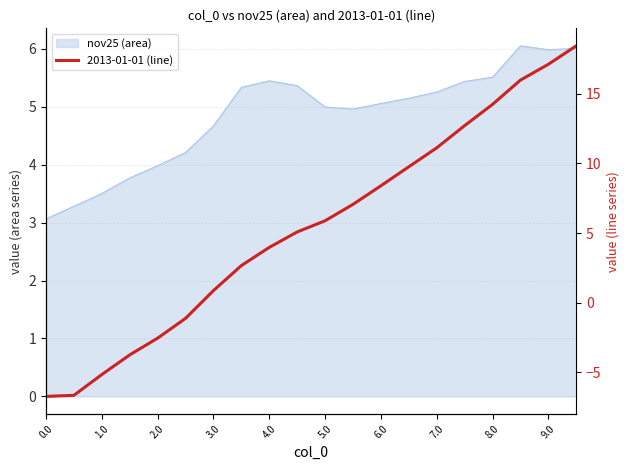

How many values exceed 5?

11